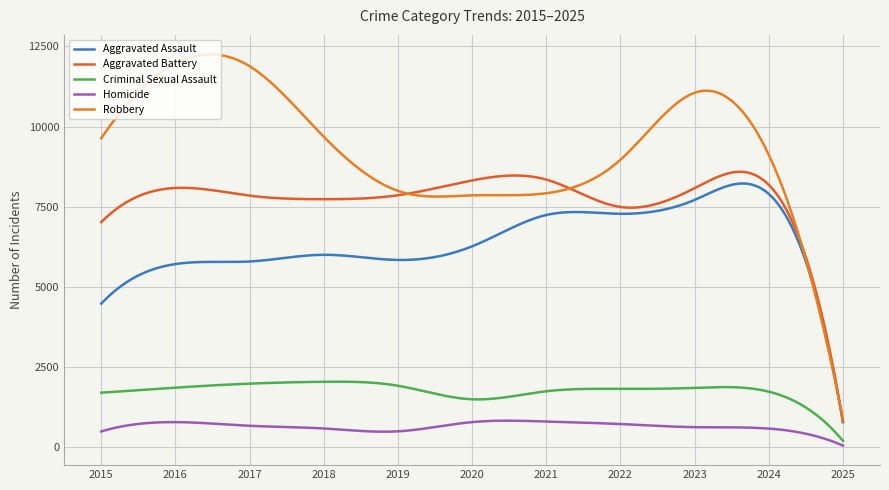

What is the sum of all Aggravated Assault values?

1907740.2